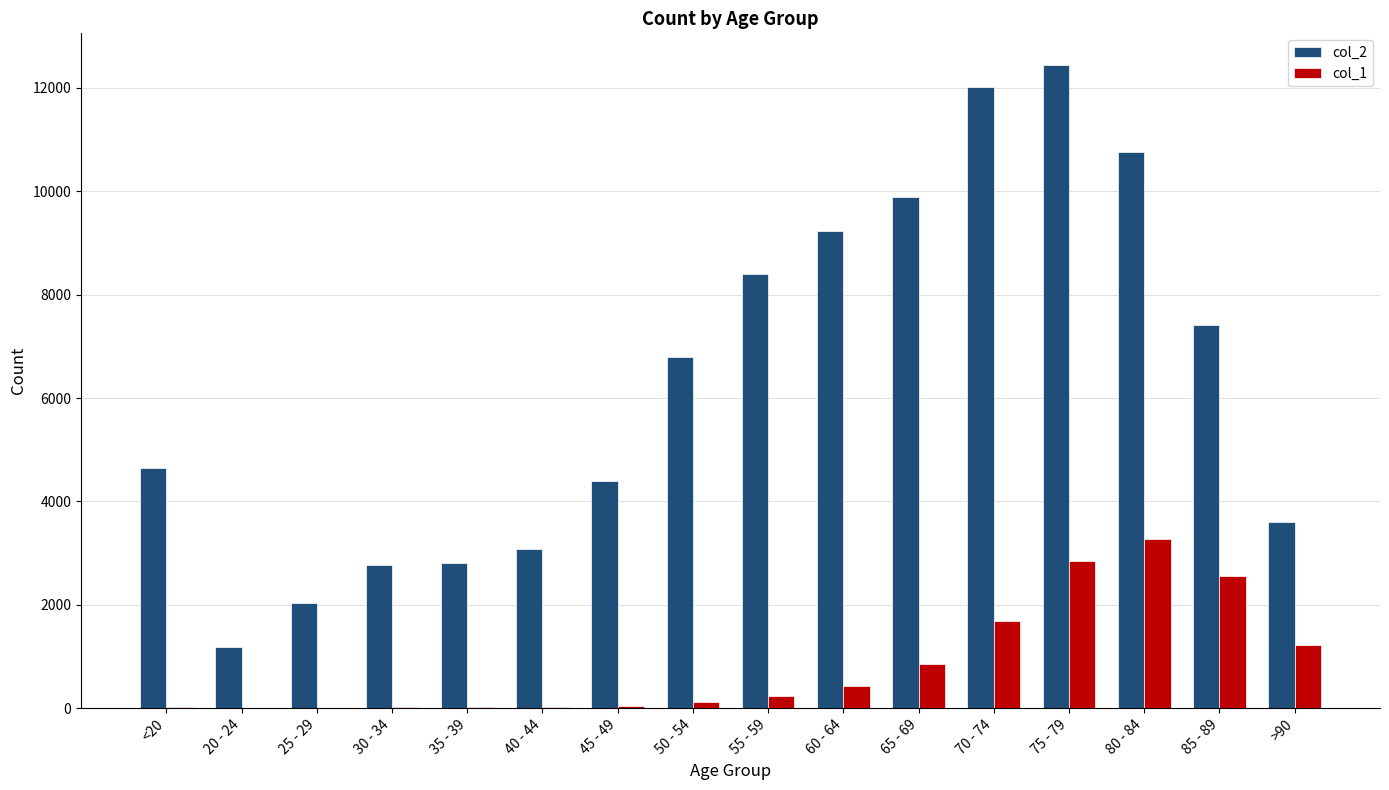

What is the sum of all col_1 values?

13343